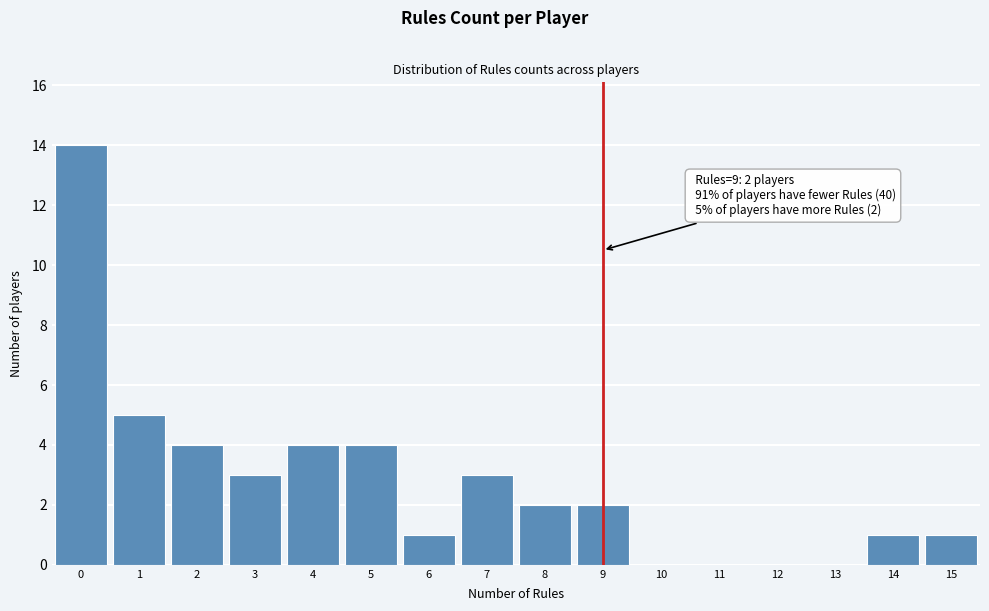

Which range on the x-axis has the tallest bar?

-0.5 to 0.5